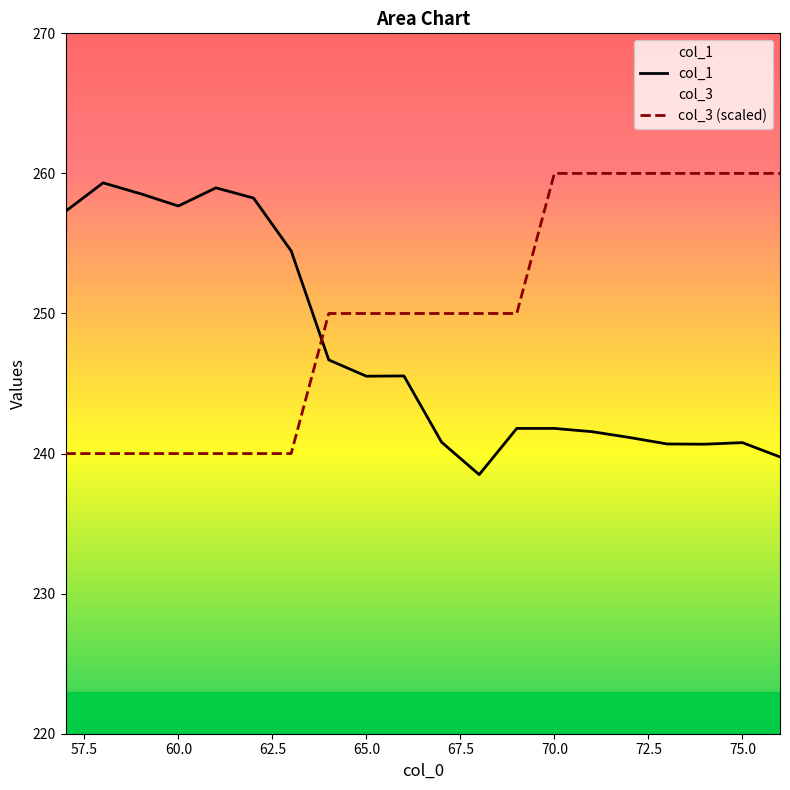

Is this an area chart (filled region under the line)?

No